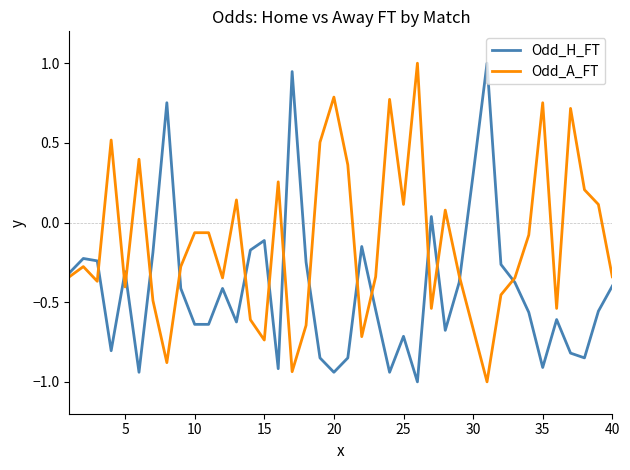

What are all the series names shown in the legend?

Odd_H_FT, Odd_A_FT